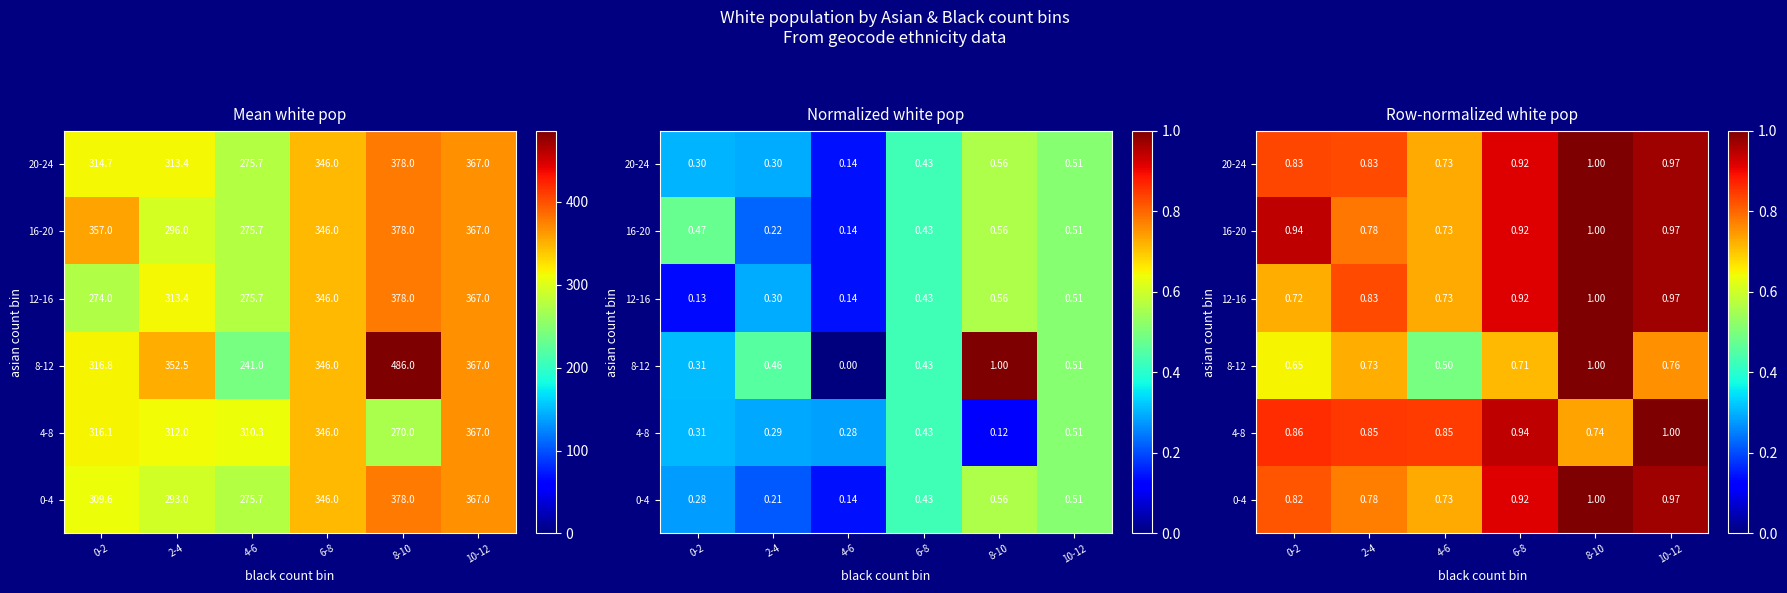

The 4-8 series shows 0.5 at 8-10. True or false?

False